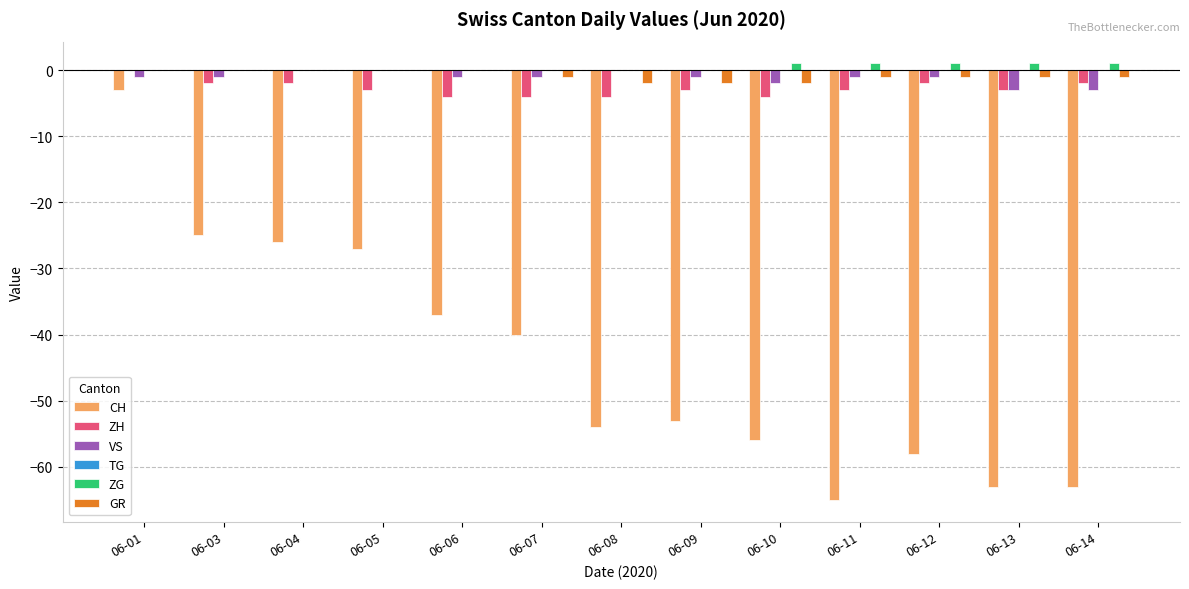

Where is CH nearest to the value -34?

06-06